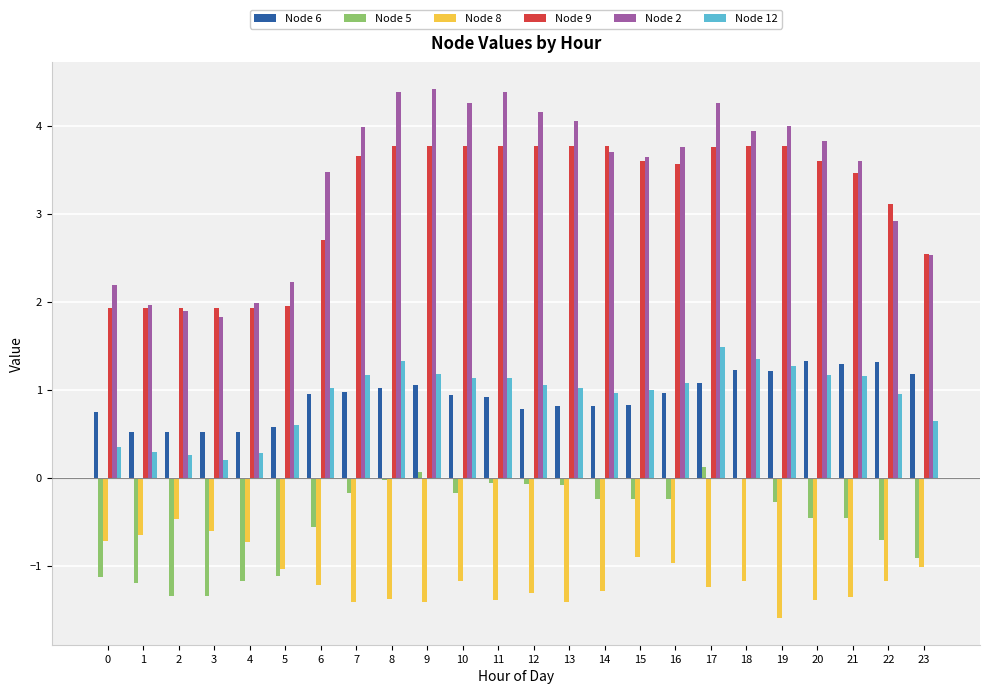

What is the maximum value for Node 12?

1.5